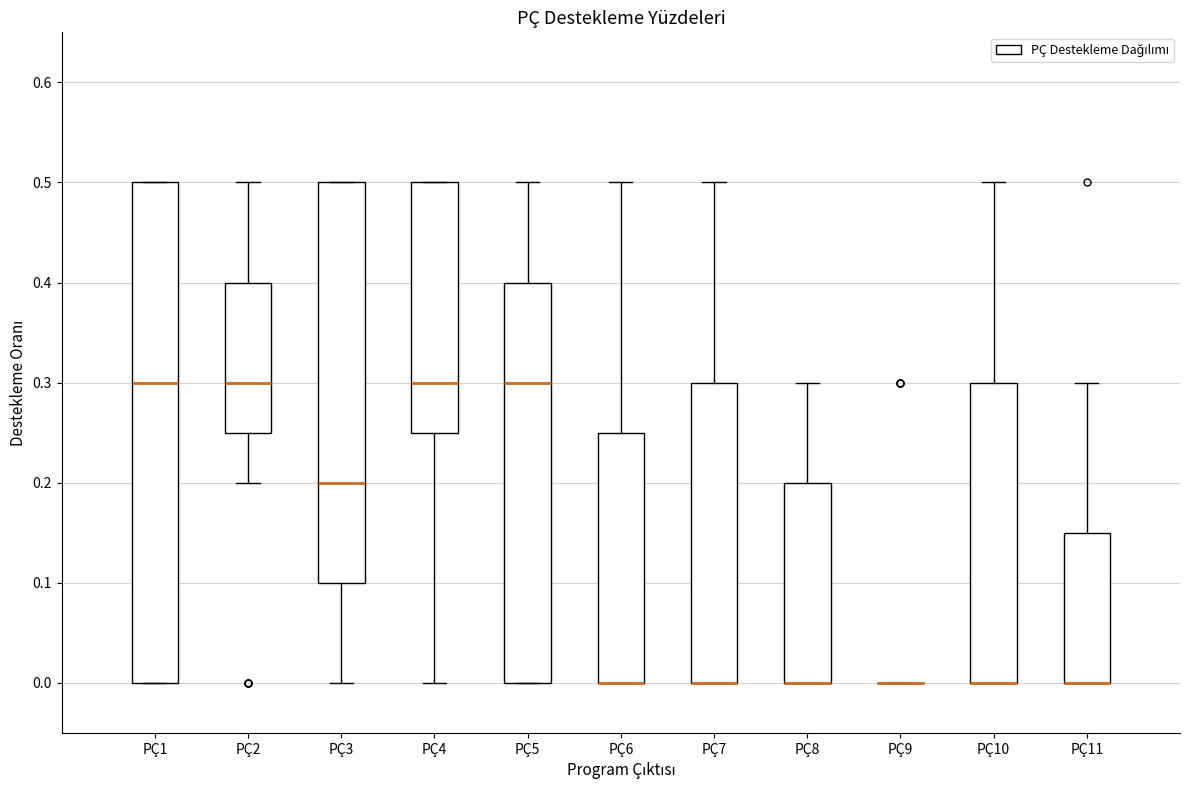

Reading left to right, read every box against the y-axis: the position of its median line, the range the box covers, and the ends of its whiskers. The values are not printed on the chart, so give them approximately, as read against the axis.

PÇ1: median 0.30, box 0.00 to 0.50, whiskers 0.00 to 0.50
PÇ2: median 0.30, box 0.25 to 0.40, whiskers 0.20 to 0.50
PÇ3: median 0.20, box 0.10 to 0.50, whiskers 0.00 to 0.50
PÇ4: median 0.30, box 0.25 to 0.50, whiskers 0.00 to 0.50
PÇ5: median 0.30, box 0.00 to 0.40, whiskers 0.00 to 0.50
PÇ6: median 0.00 (drawn on the box's lower edge), box 0.00 to 0.25, whiskers 0.00 to 0.50
PÇ7: median 0.00 (drawn on the box's lower edge), box 0.00 to 0.30, whiskers 0.00 to 0.50
PÇ8: median 0.00 (drawn on the box's lower edge), box 0.00 to 0.20, whiskers 0.00 to 0.30
PÇ9: box collapsed to a line at 0.00, whiskers 0.00 to 0.00
PÇ10: median 0.00 (drawn on the box's lower edge), box 0.00 to 0.30, whiskers 0.00 to 0.50
PÇ11: median 0.00 (drawn on the box's lower edge), box 0.00 to 0.15, whiskers 0.00 to 0.30